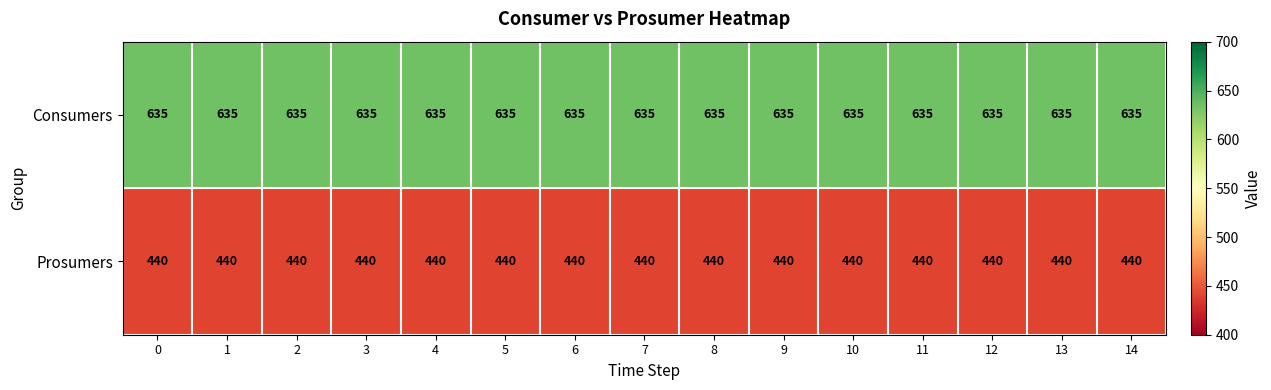

What is the difference between the highest and lowest values at 10?

195